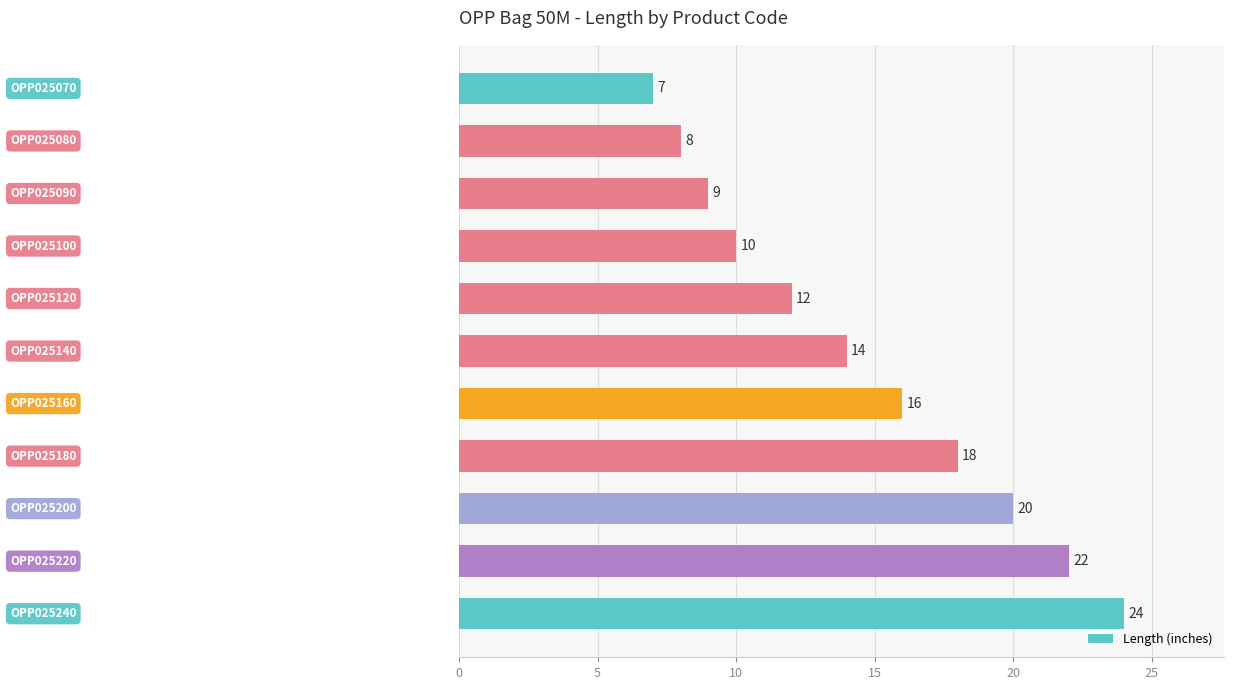

What is the value of the 3rd bar from the top?

9